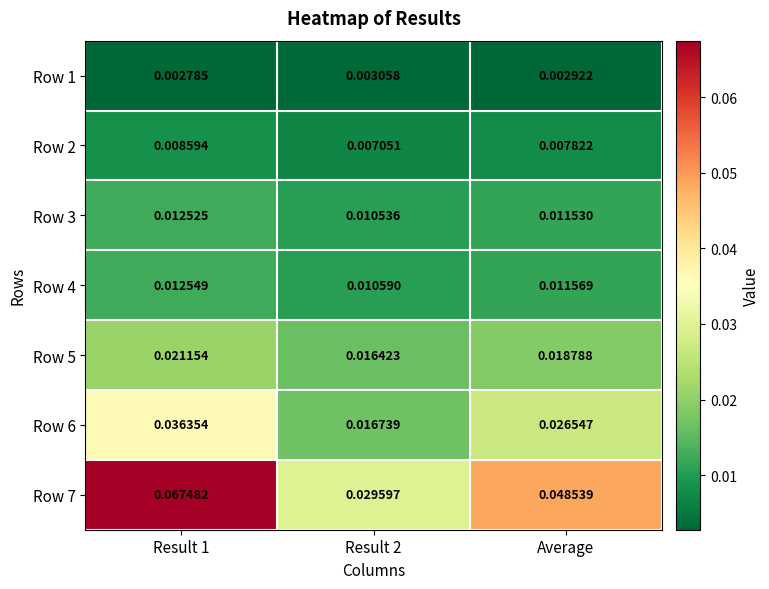

Is the value of Row 6 at Result 1 greater than the value of Row 3 at Result 1?

Yes